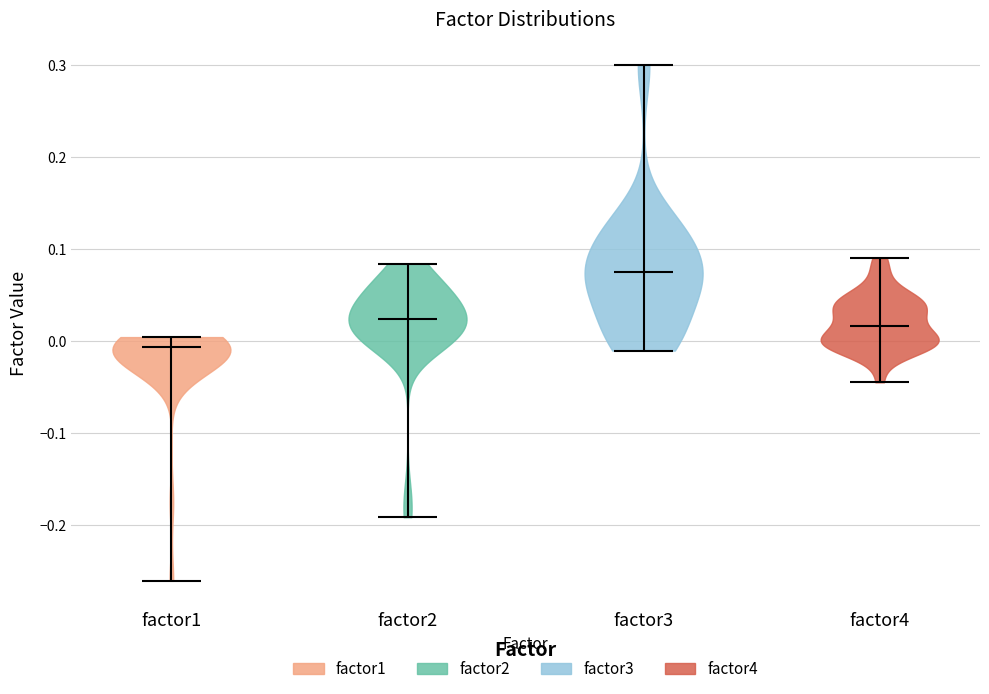

Reading left to right, read every violin against the y-axis: where its median line is, and the lowest and highest points it reaches. The values are not printed on the chart, so give them approximately, as read against the axis.

factor1: median line -0.01, lowest point -0.26, highest point 0.00
factor2: median line 0.02, lowest point -0.19, highest point 0.08
factor3: median line 0.08, lowest point -0.01, highest point 0.30
factor4: median line 0.02, lowest point -0.04, highest point 0.09